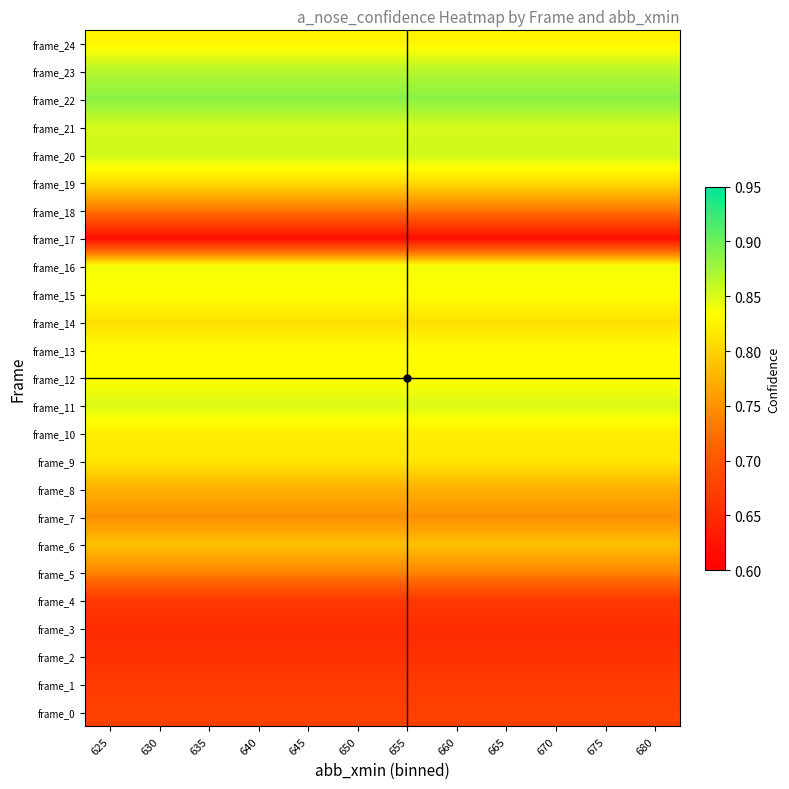

Which label corresponds to the smallest value in the chart?

625